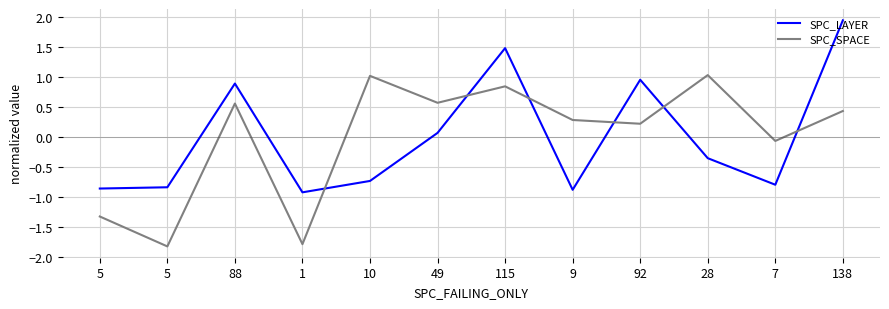

Is it true that SPC_LAYER equals -0.9 at 1?

True